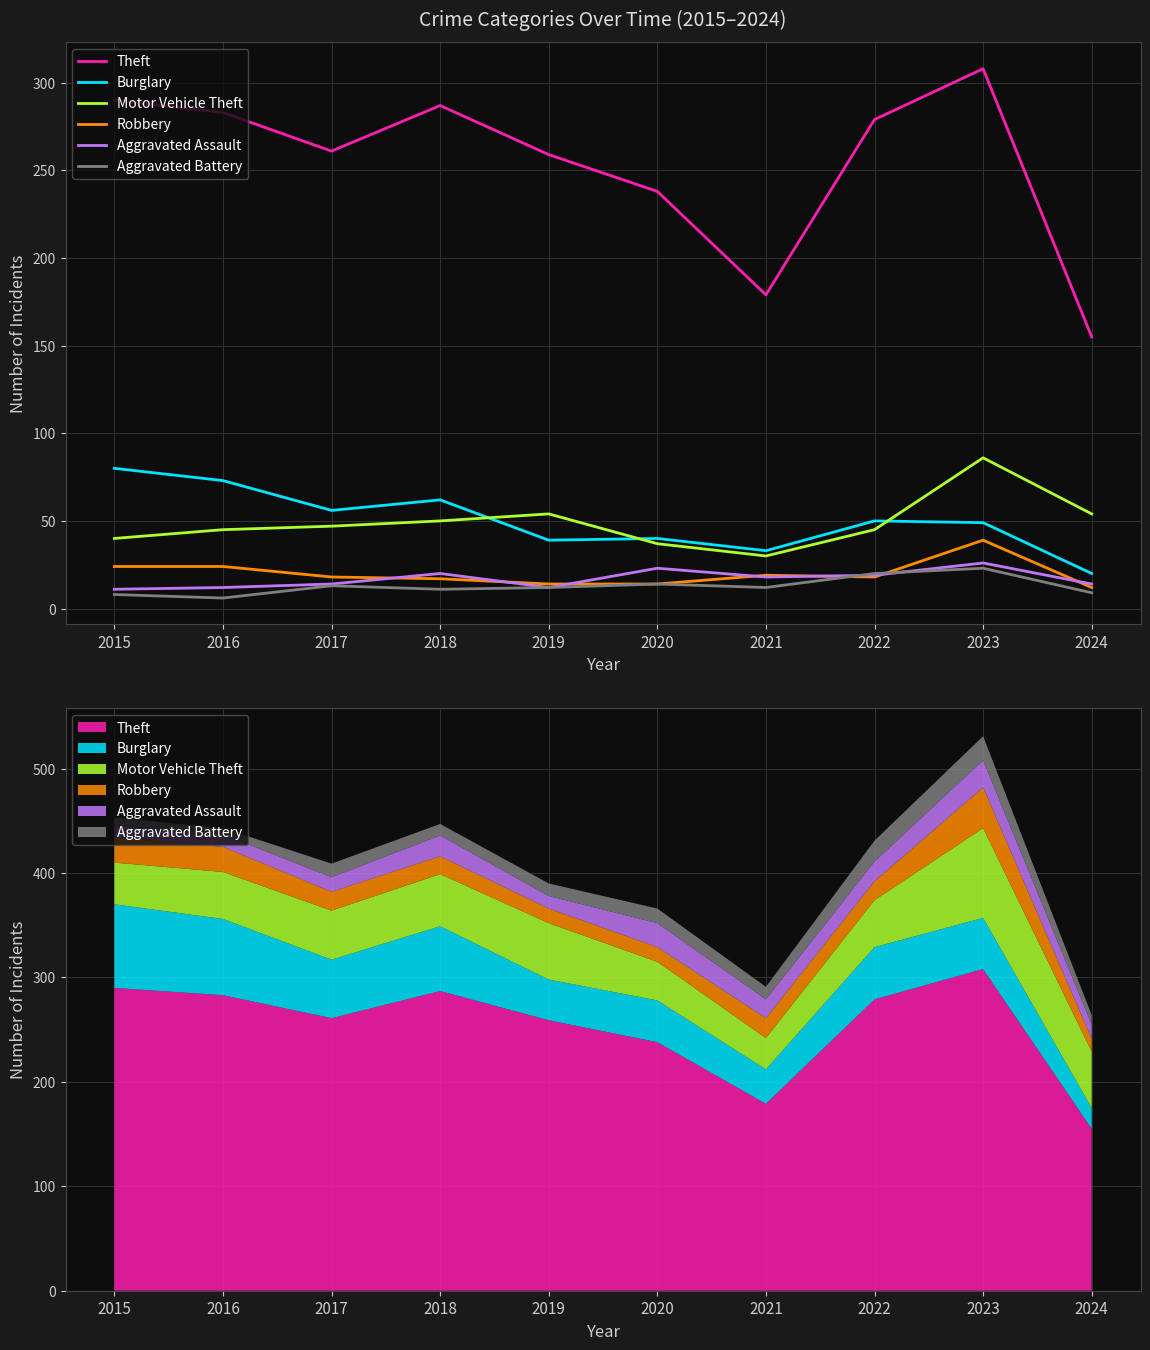

What is the minimum value for Burglary?

20